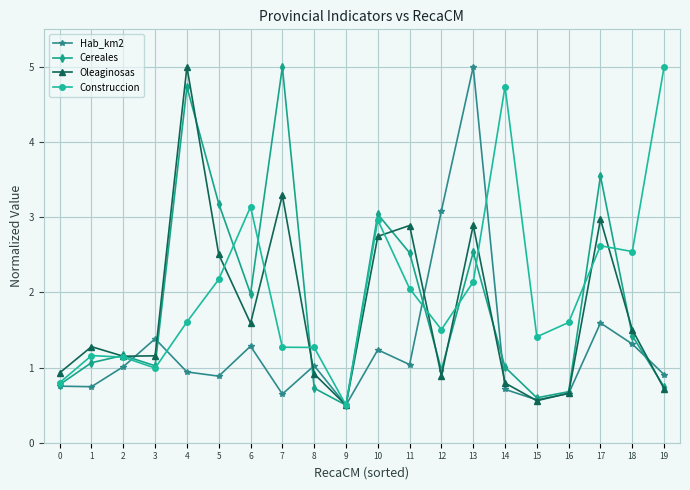

How many values in the Hab_km2 series exceed 1?

10